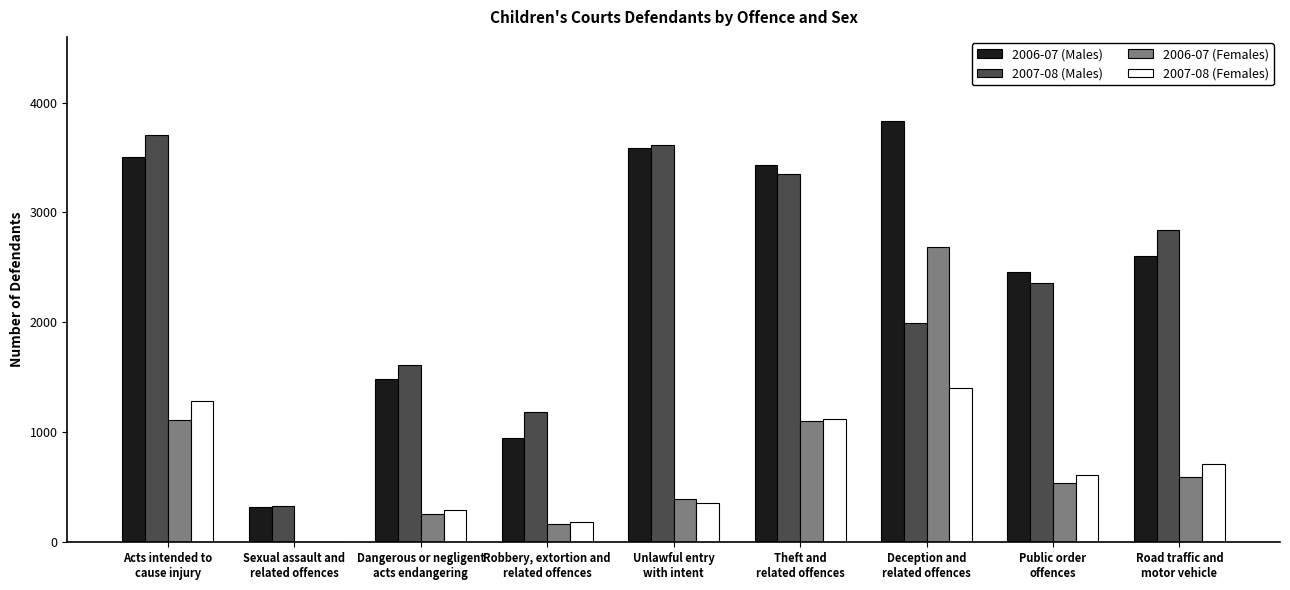

What is the maximum value shown in the chart?

3831